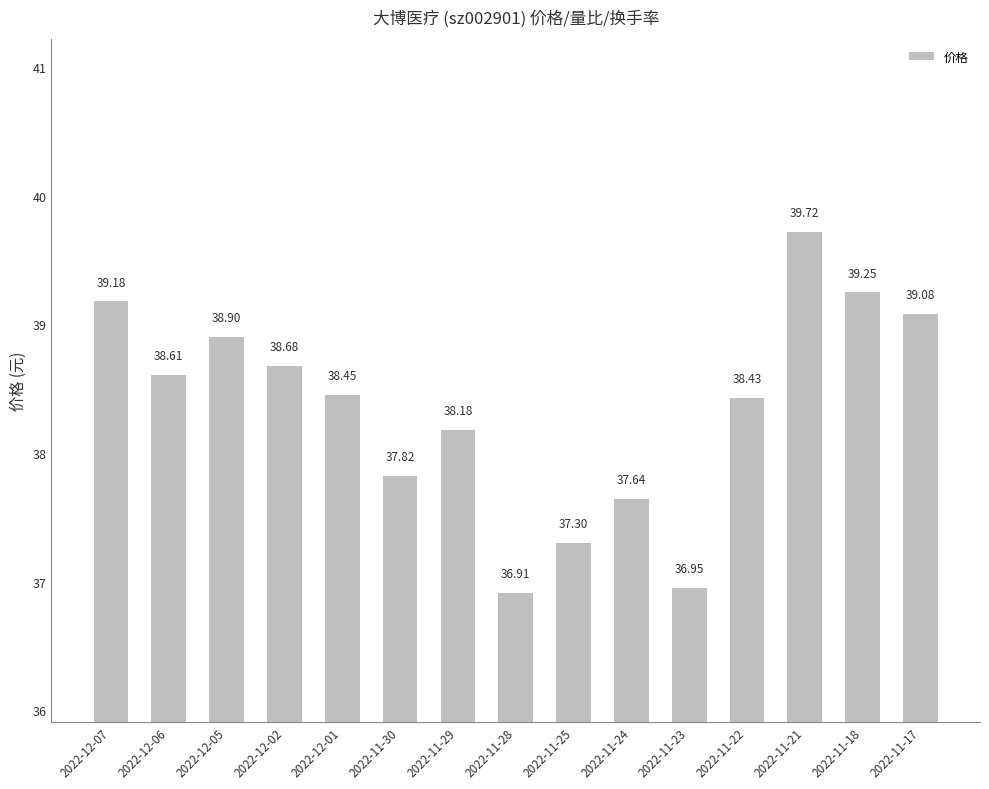

What is the label of the 11th bar from the left?

2022-11-23